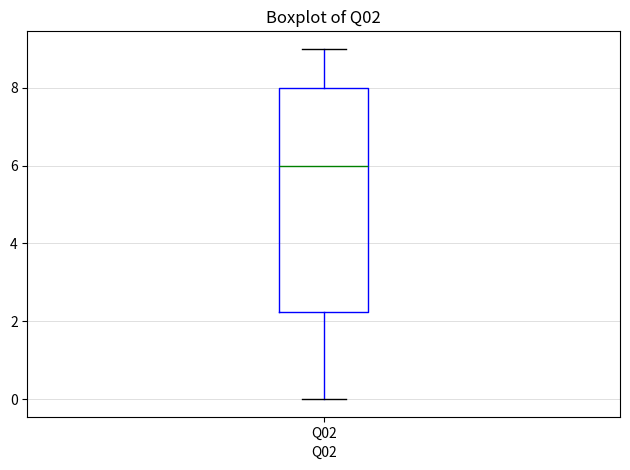

Read this box plot against the y-axis: the position of the median line, the range covered by the box, and the ends of both whiskers. The values are not printed on the chart, so give them approximately, as read against the axis.

median 6.0, box 2.2 to 8.0, whiskers 0.0 to 9.0